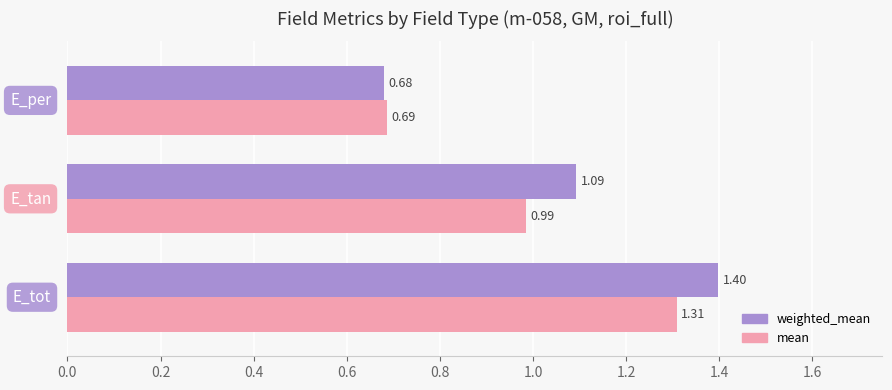

What is the sum of all mean values?

3.0